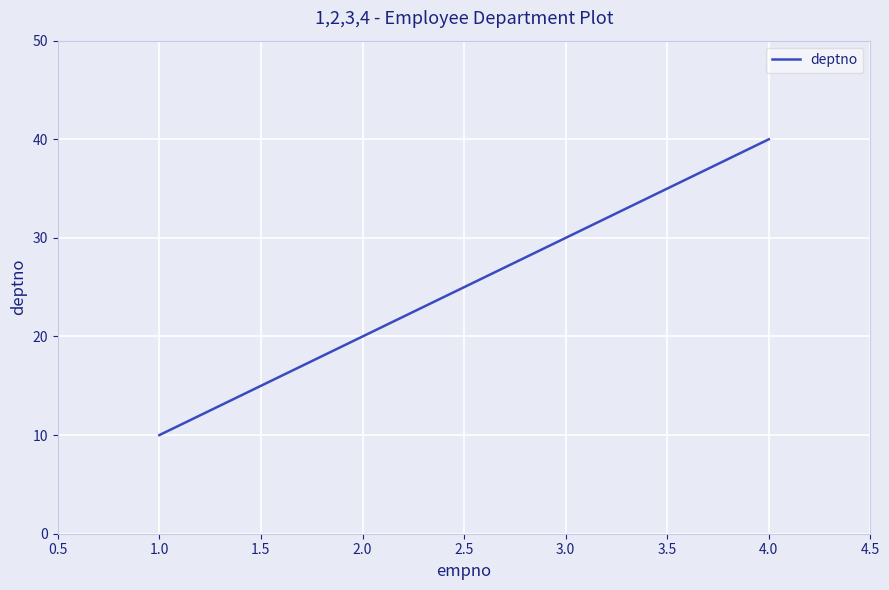

Is it true that the value at 2.0 is 59?

False